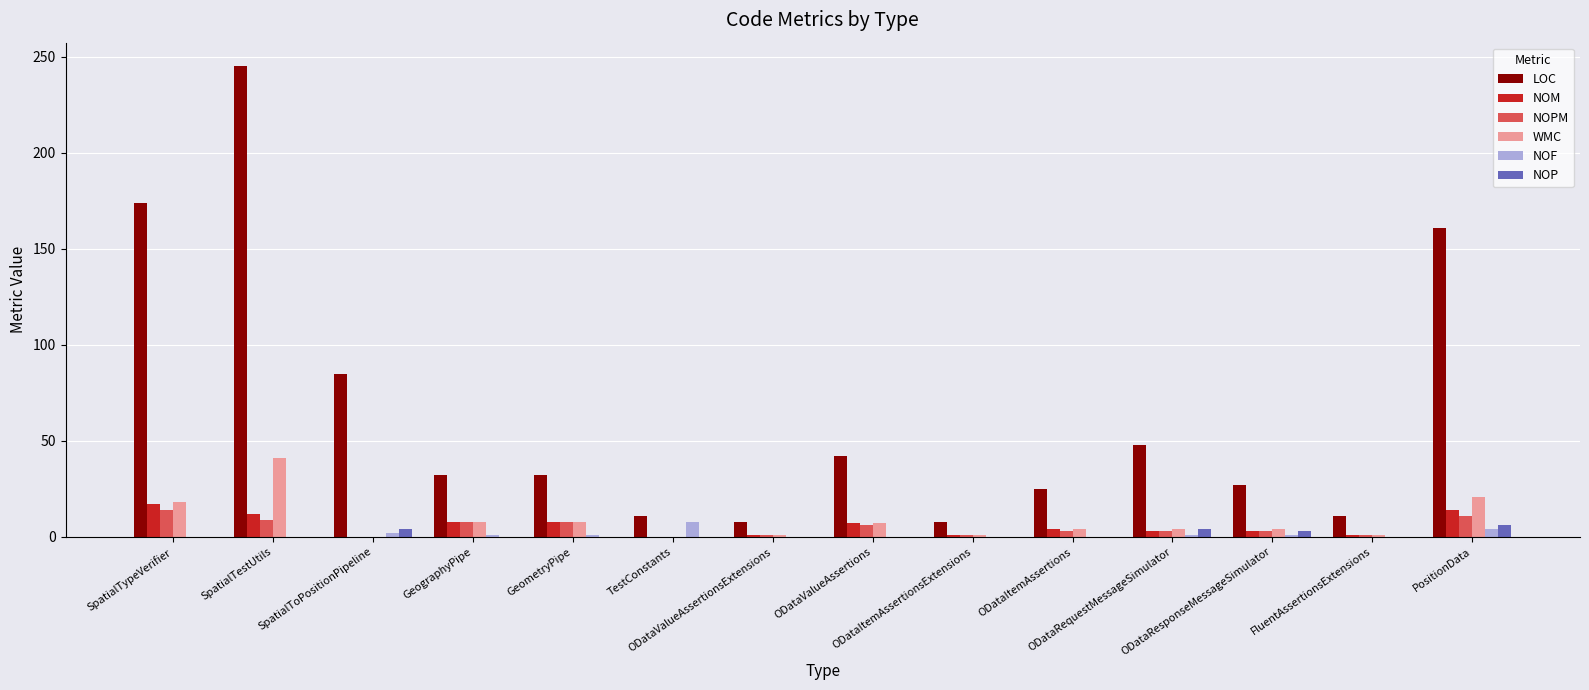

Which label corresponds to the largest value in the chart?

SpatialTestUtils